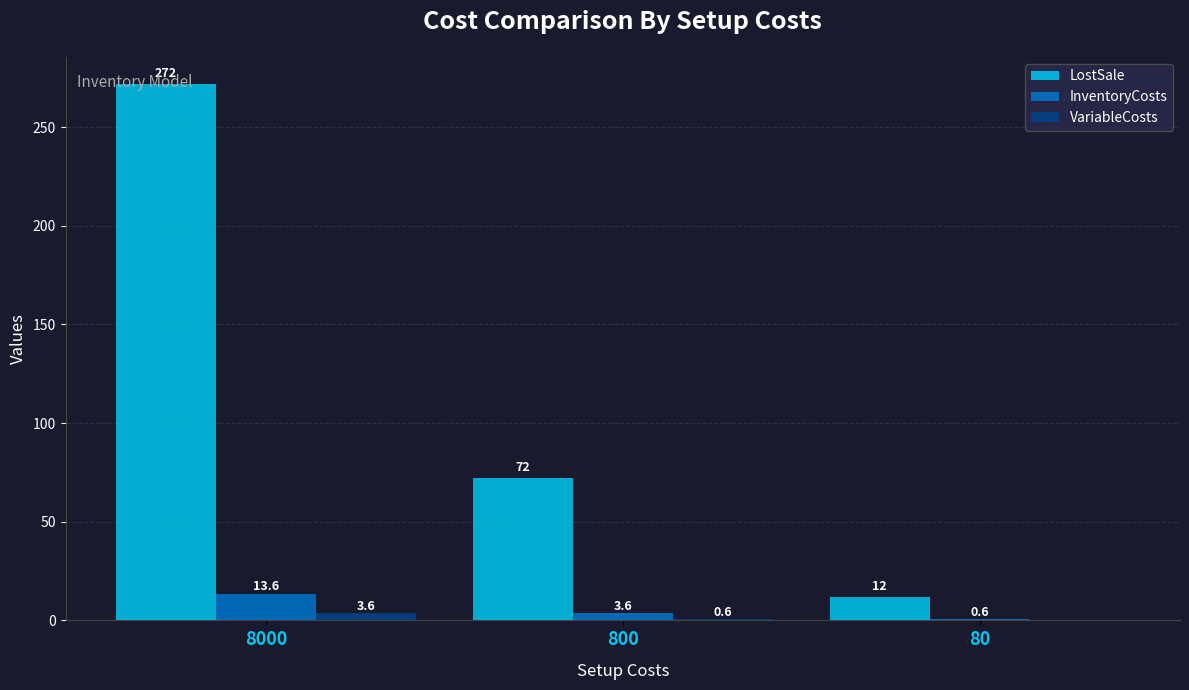

How many LostSale values are between 12 and 272?

3